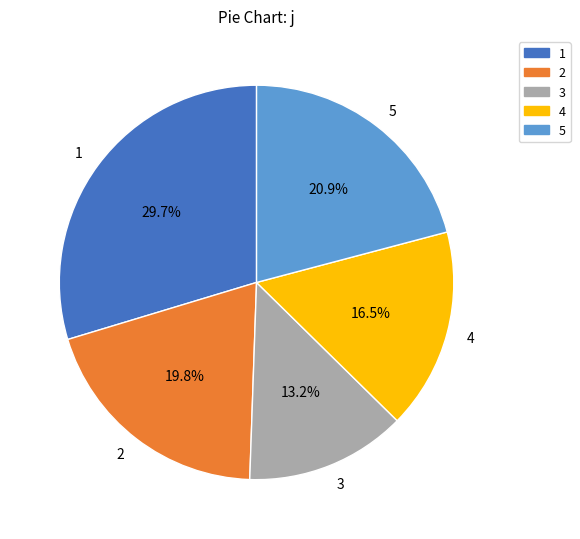

How many slices are in this pie chart?

5